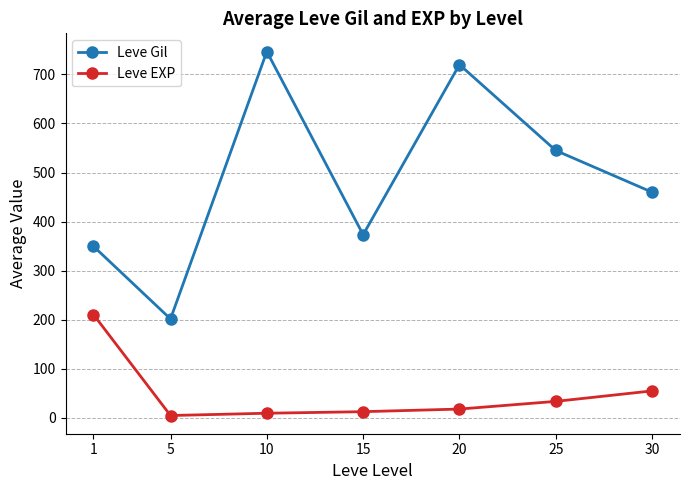

True or false: Leve Gil has more than 0 points higher than both neighbors.

True